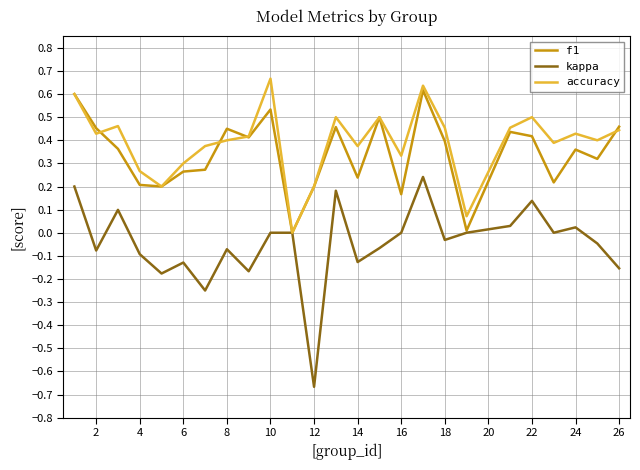

Does the chart display data point markers on the line(s)?

No